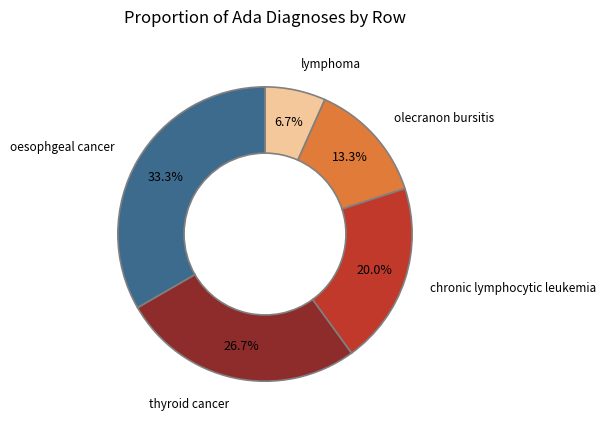

To the nearest percent, what is the combined percentage of olecranon bursitis and chronic lymphocytic leukemia?

33%